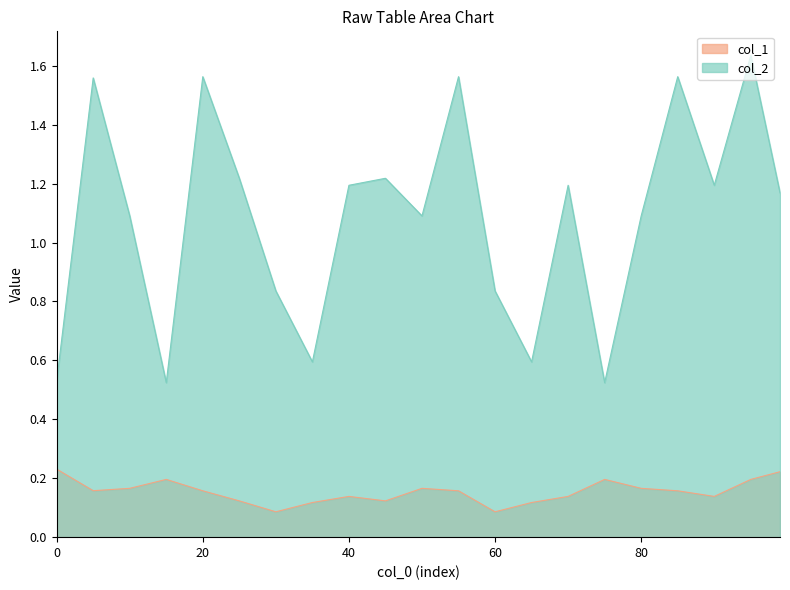

What is the difference between the col_2 values at 45 and 50?

0.1